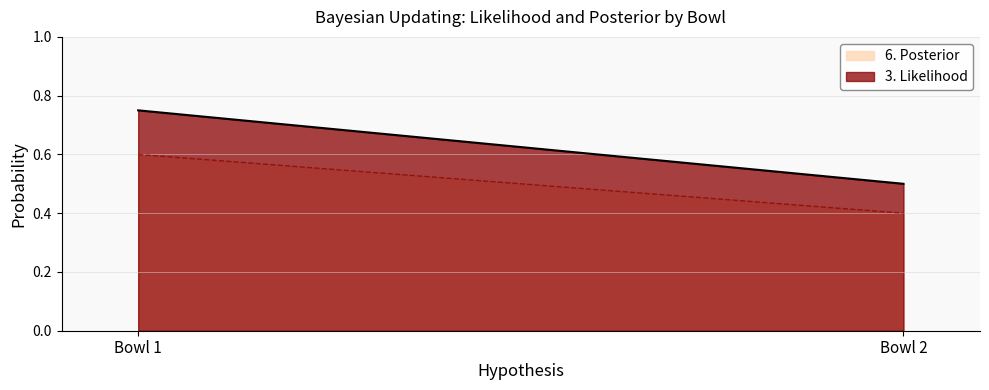

Which series has the largest total across all categories?

3. Likelihood